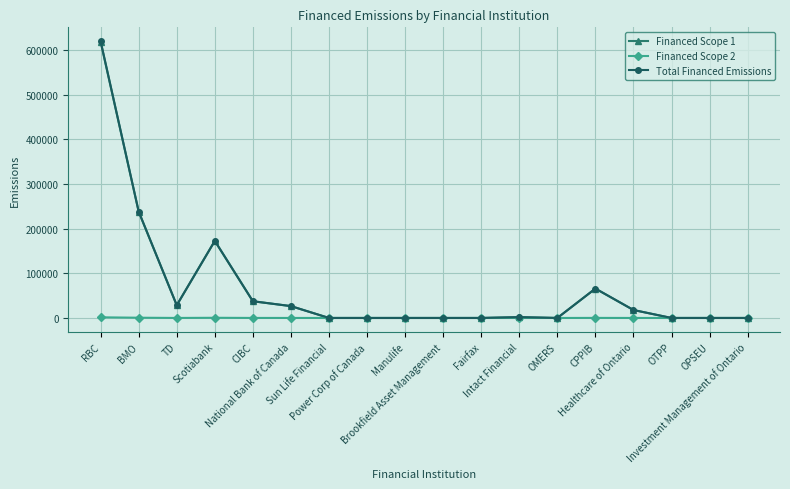

What is the maximum value for Total Financed Emissions?

620284.1